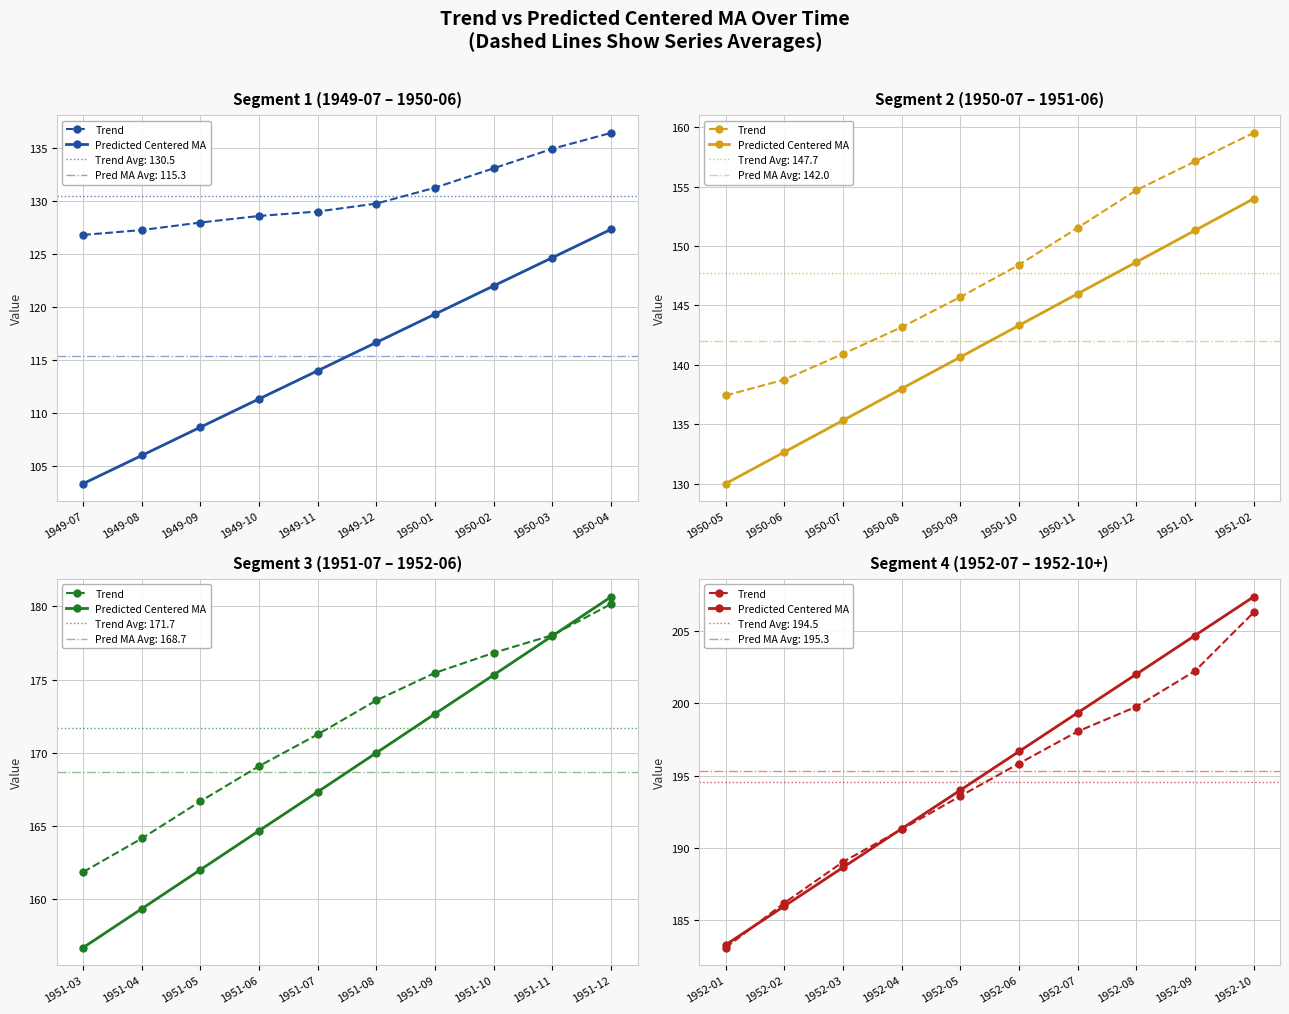

Rank the series by their average value, from lowest to highest.

Trend, Predicted Centered MA